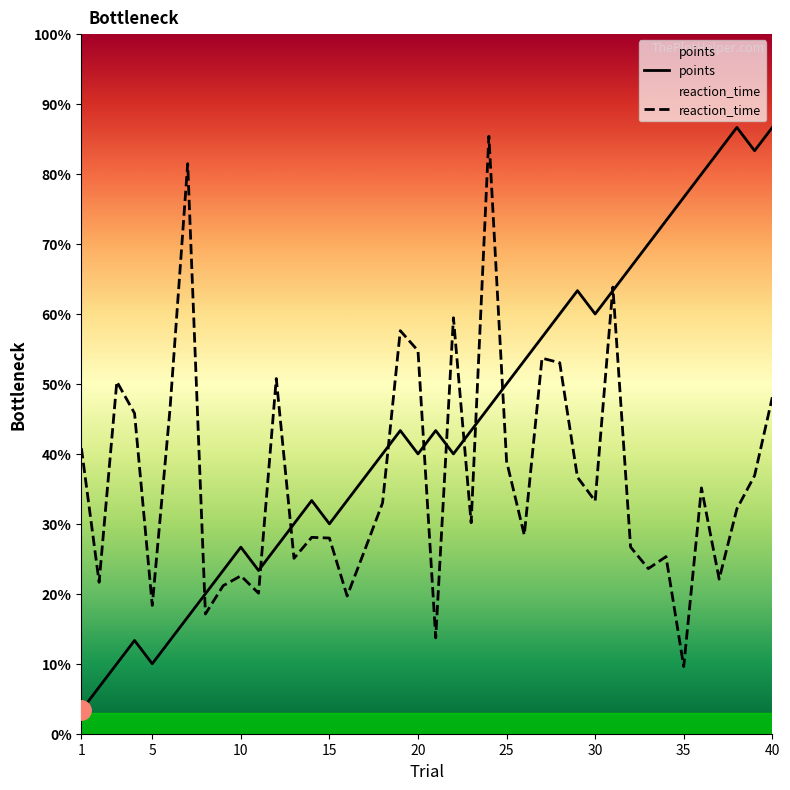

How many series are shown in this chart?

2